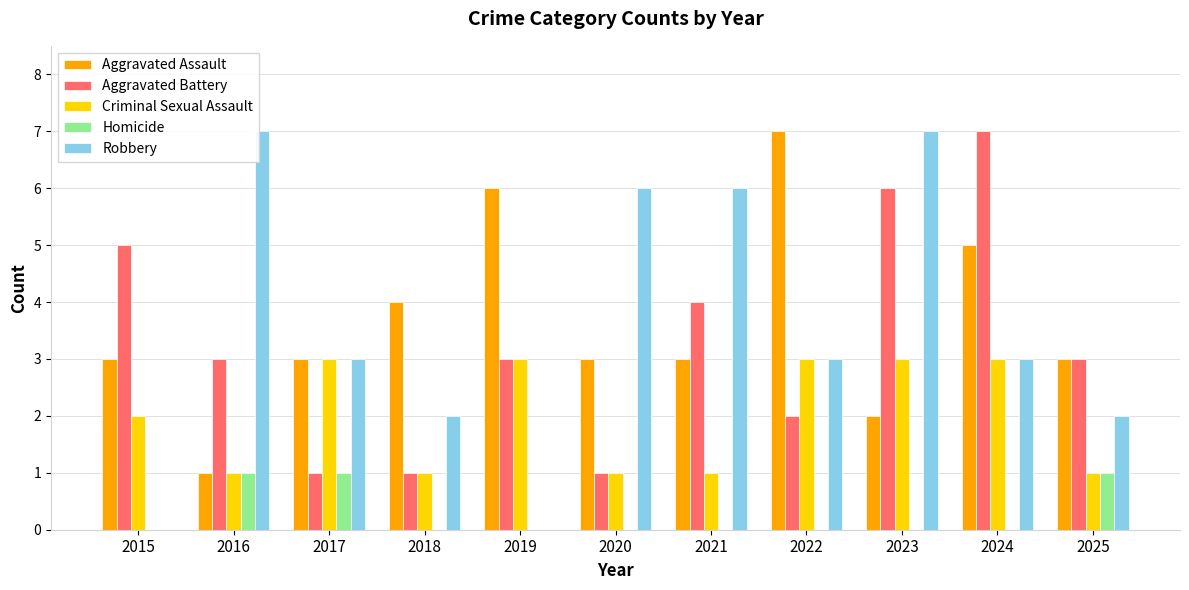

The Criminal Sexual Assault series shows 1 at 2020. True or false?

True